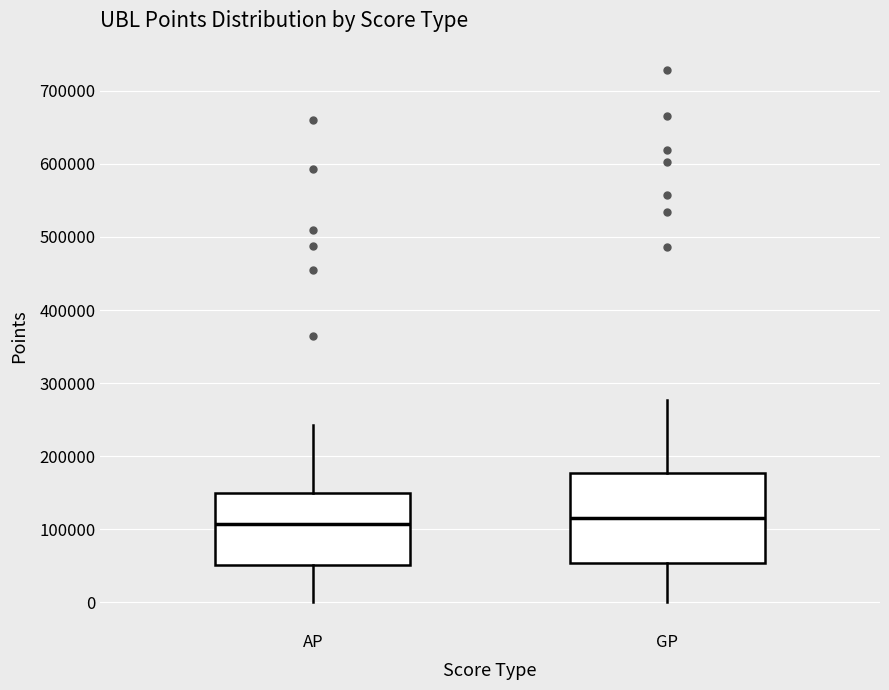

Reading left to right, read every box against the y-axis: the position of its median line, the range the box covers, and the ends of its whiskers. The values are not printed on the chart, so give them approximately, as read against the axis.

AP: median 110000, box 50000 to 150000, whiskers 0 to 240000
GP: median 120000, box 50000 to 180000, whiskers 0 to 280000